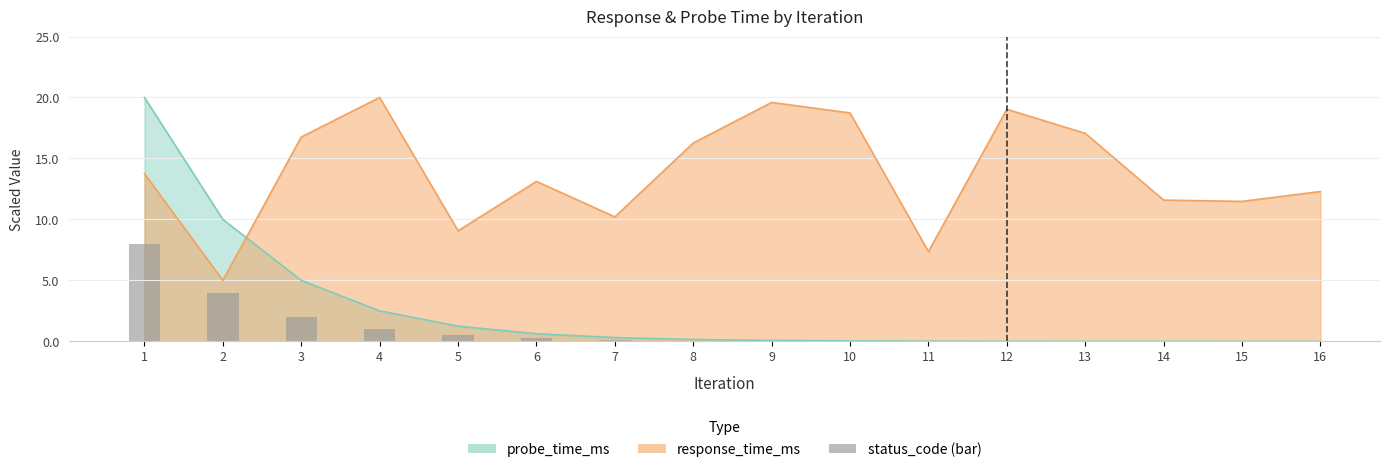

True or false: the data shows 0.5 at 5.

True